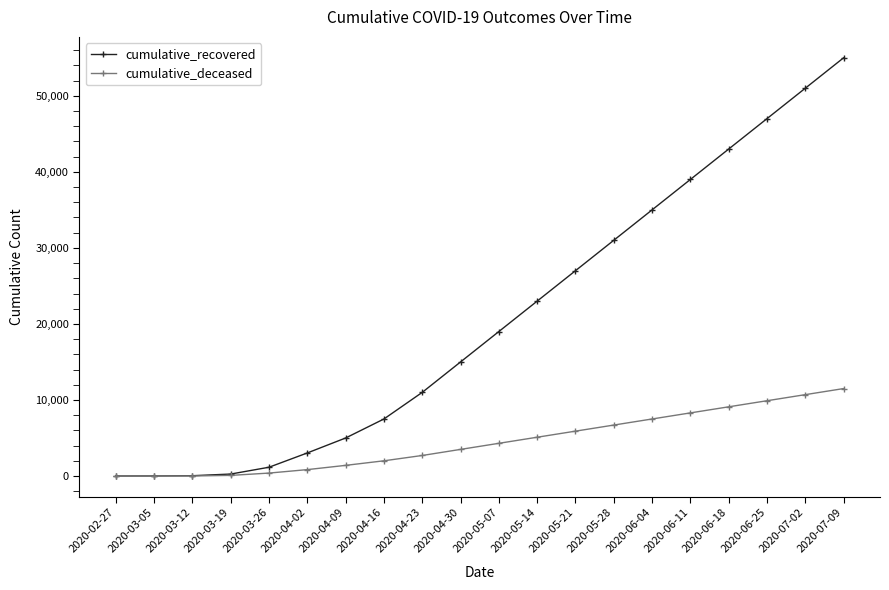

What is the value of the cumulative_deceased point at the 18th from the left?

9900